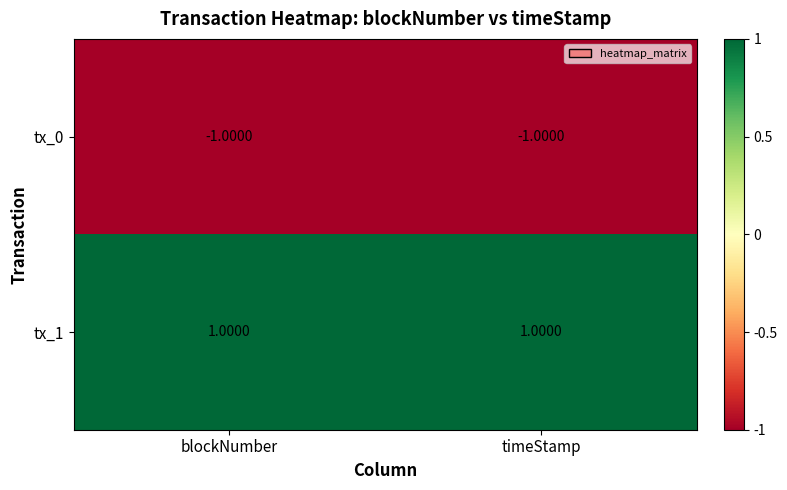

Where is tx_0 nearest to the value -1?

blockNumber